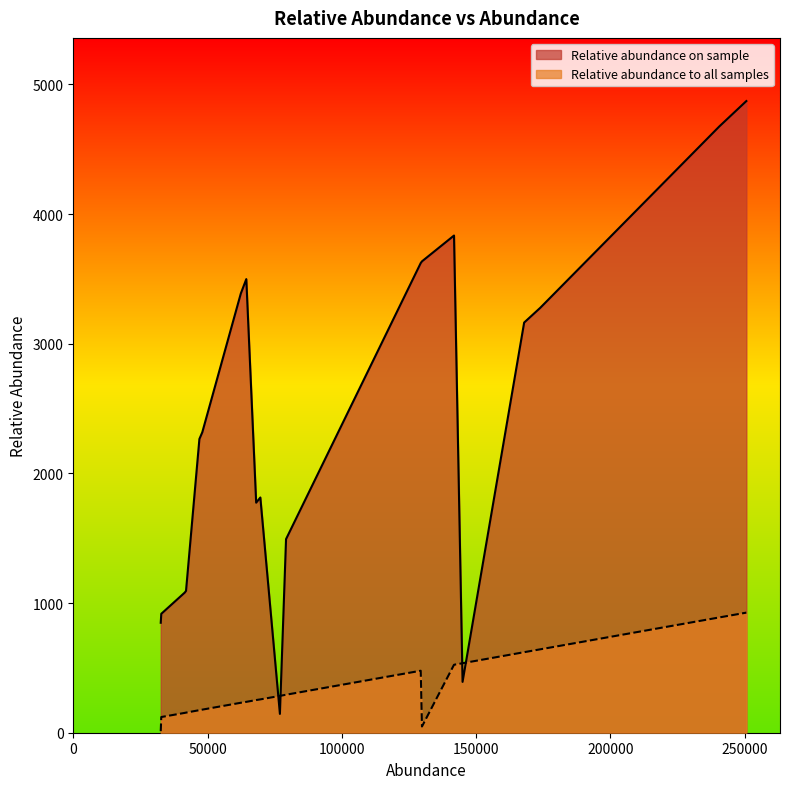

Which series ends up on top after the final intersection of Relative abundance to all samples and Relative abundance on sample?

Relative abundance on sample